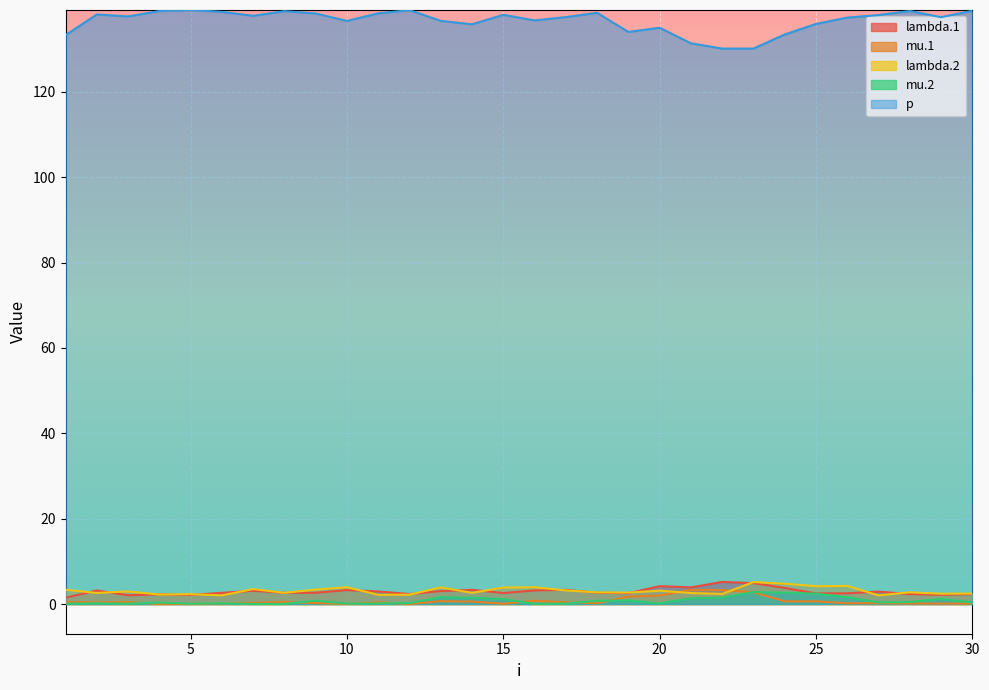

The mu.1 series shows 0.0 at 5. True or false?

True